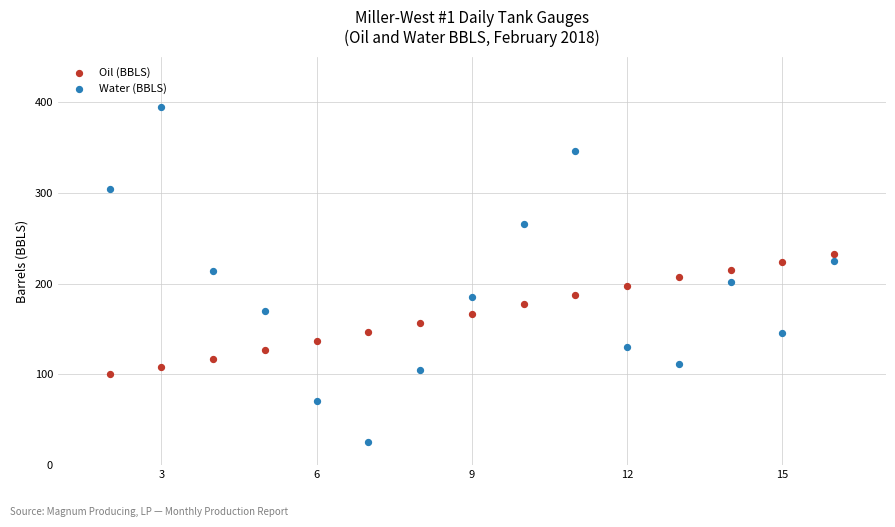

Which series has the largest Y range (max minus min)?

Water (BBLS)